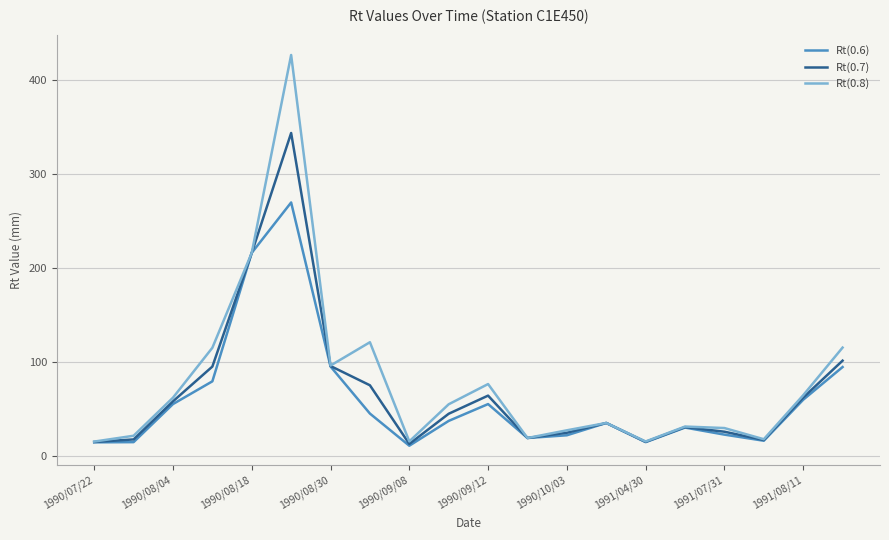

Which series has the largest range (max minus min)?

Rt(0.8)